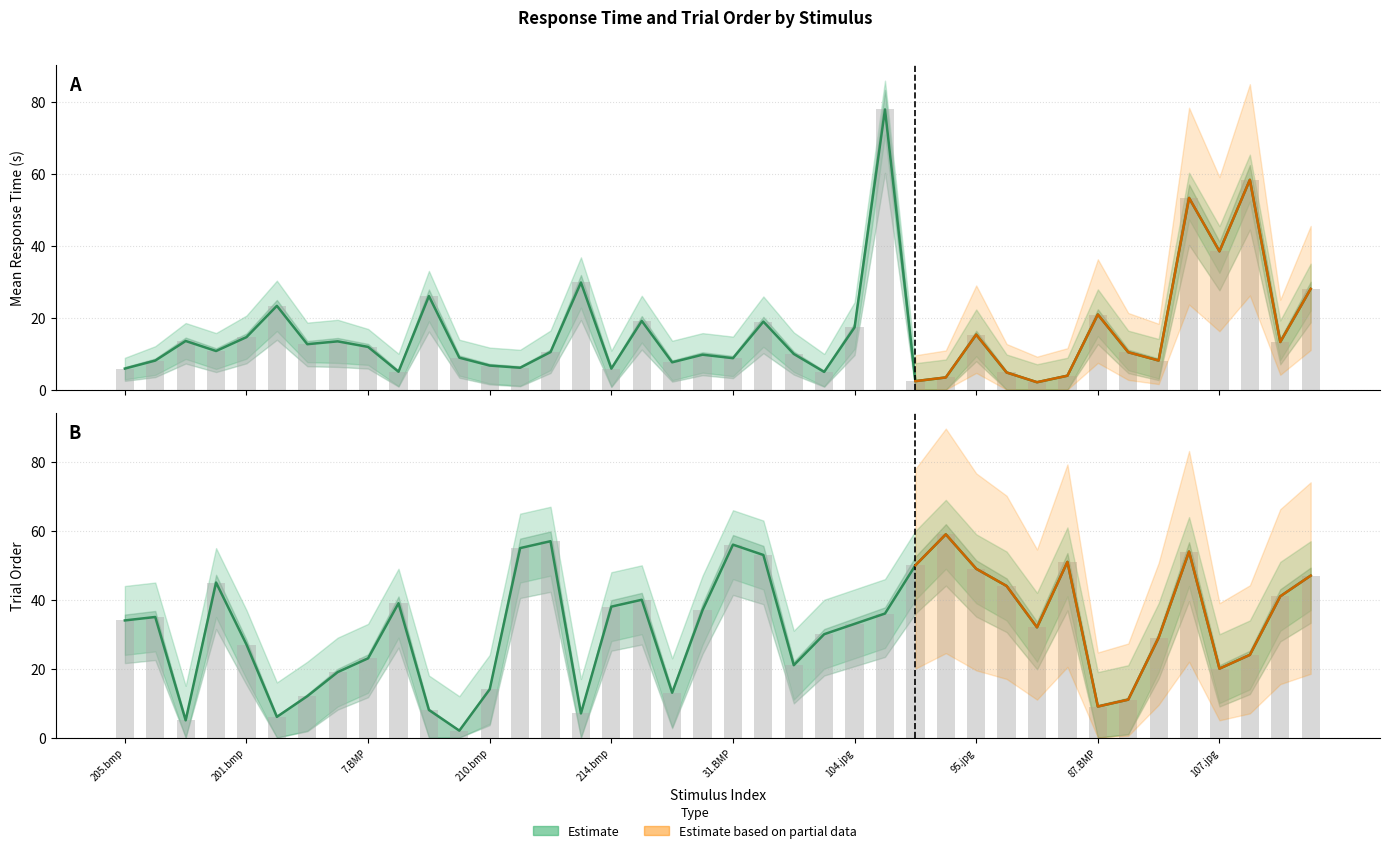

Read the stim_resp.rt_mean_upper value at 69.BMP.

4.8